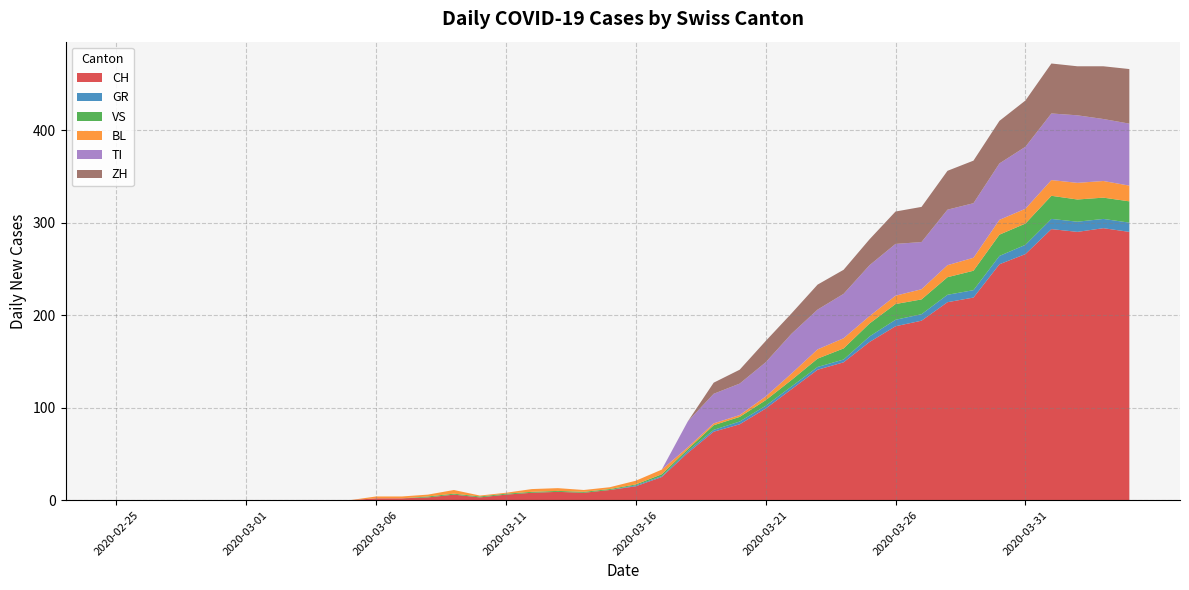

Reading right to left, list all the values displayed in this chart.

CH: 290	294	290	293	266	255	219	214	194	188	171	149	141	120	99	82	74	51	25	15	11	8	9	8	6	3	6	3	2	2	0	0	0	0	0	0	0	0	0	0
GR: 10	10	11	11	10	9	8	8	7	7	6	3	3	3	3	3	2	2	1	1	0	0	0	0	0	0	0	0	0	0	0	0	0	0	0	0	0	0	0	0
VS: 23	23	24	25	23	23	21	19	16	17	14	12	9	7	6	5	5	2	2	1	1	1	1	1	1	1	1	1	0	0	0	0	0	0	0	0	0	0	0	0
BL: 17	18	18	17	16	16	14	13	11	9	8	11	10	7	4	2	2	2	5	4	2	2	3	3	1	1	4	2	2	2	0	0	0	0	0	0	0	0	0	0
TI: 67	67	73	72	67	61	59	60	51	56	55	48	43	43	37	34	32	28	0	0	0	0	0	0	0	0	0	0	0	0	0	0	0	0	0	0	0	0	0	0
ZH: 59	57	53	54	50	46	46	42	38	35	28	26	27	22	23	15	12	0	0	0	0	0	0	0	0	0	0	0	0	0	0	0	0	0	0	0	0	0	0	0